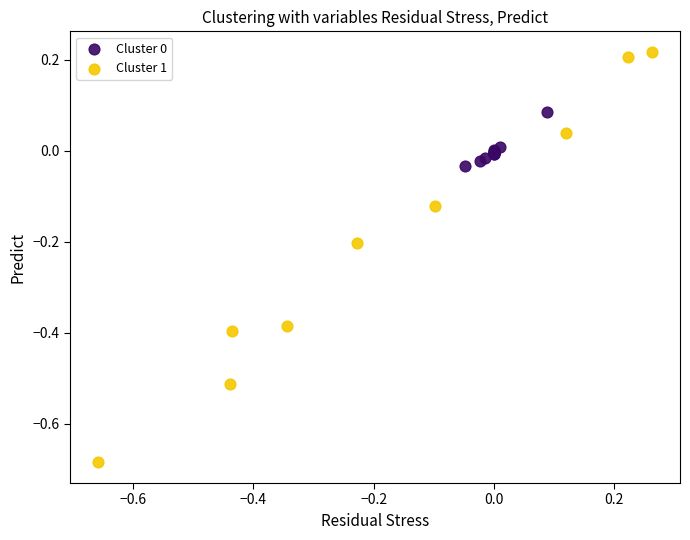

Which series has the largest Y range (max minus min)?

Cluster 1